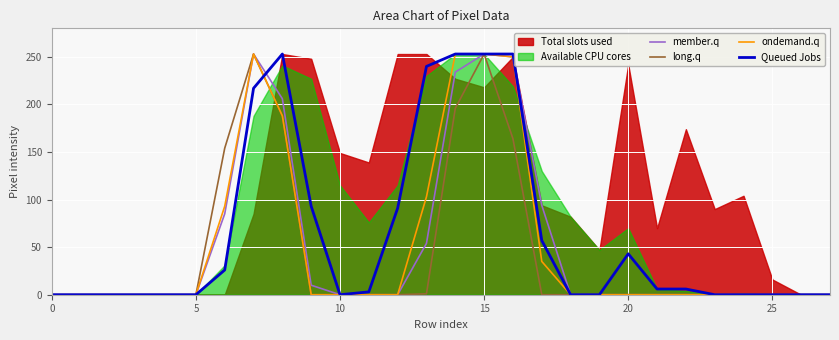

What is the average value of the ondemand.q series?

51